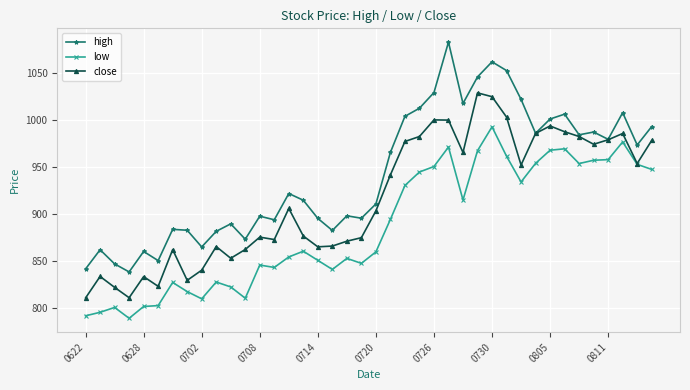

Rank the series by their maximum value, from lowest to highest.

low, close, high